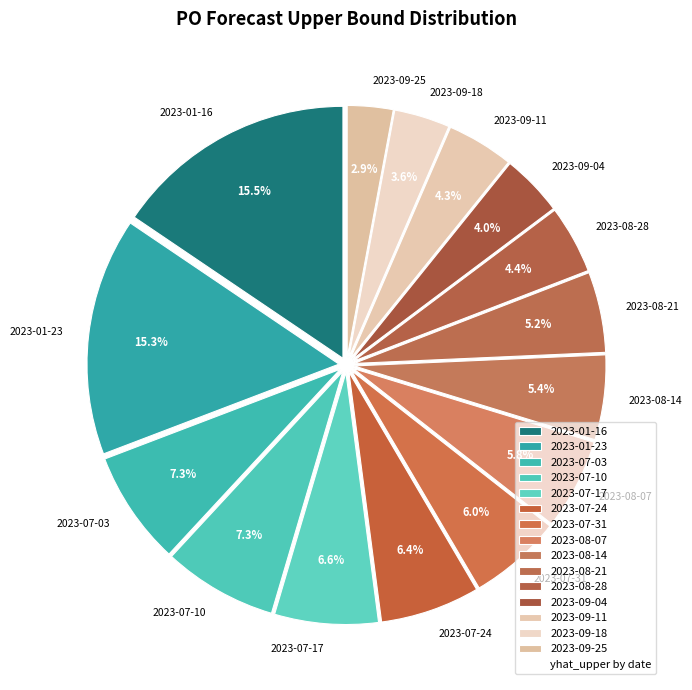

What is the smallest slice in the pie chart?

2023-09-25